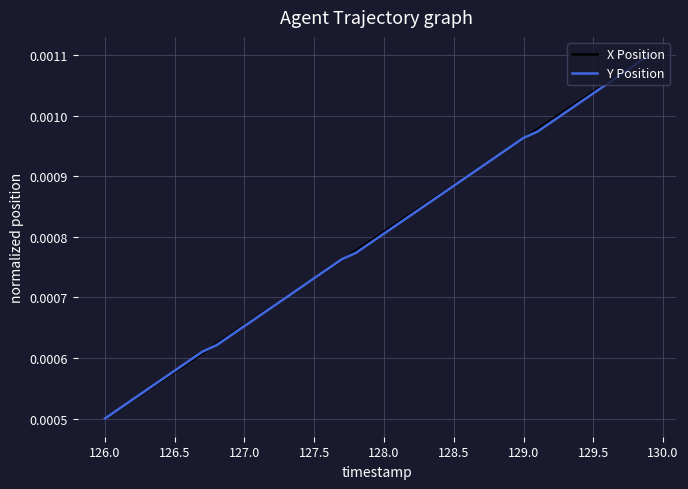

How many lines are shown in the chart?

2